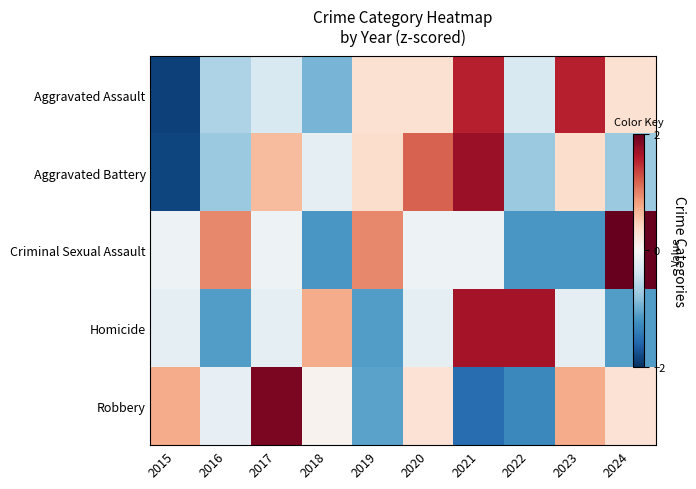

Where is Aggravated Assault nearest to the value 0?

2017